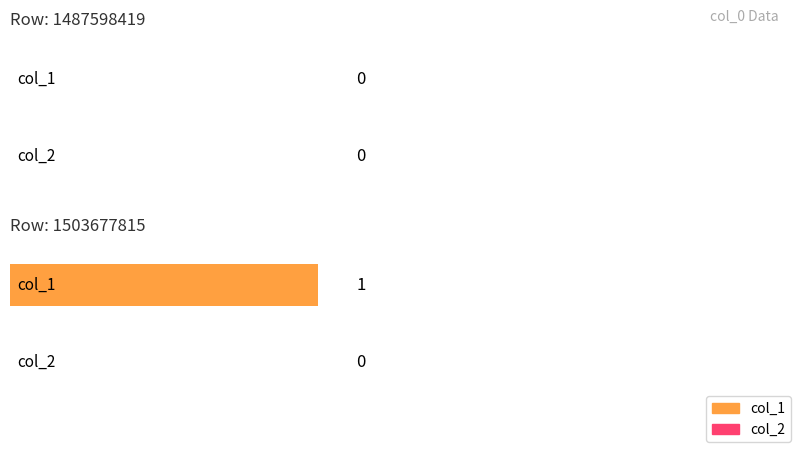

Which series has the largest range (max minus min)?

col_1